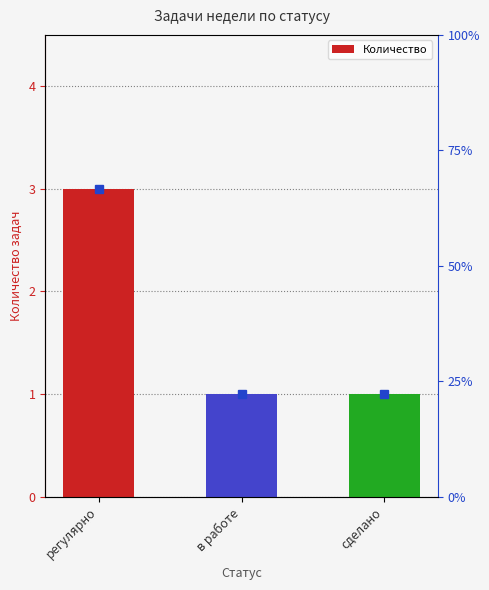

Does the chart contain any negative values?

No